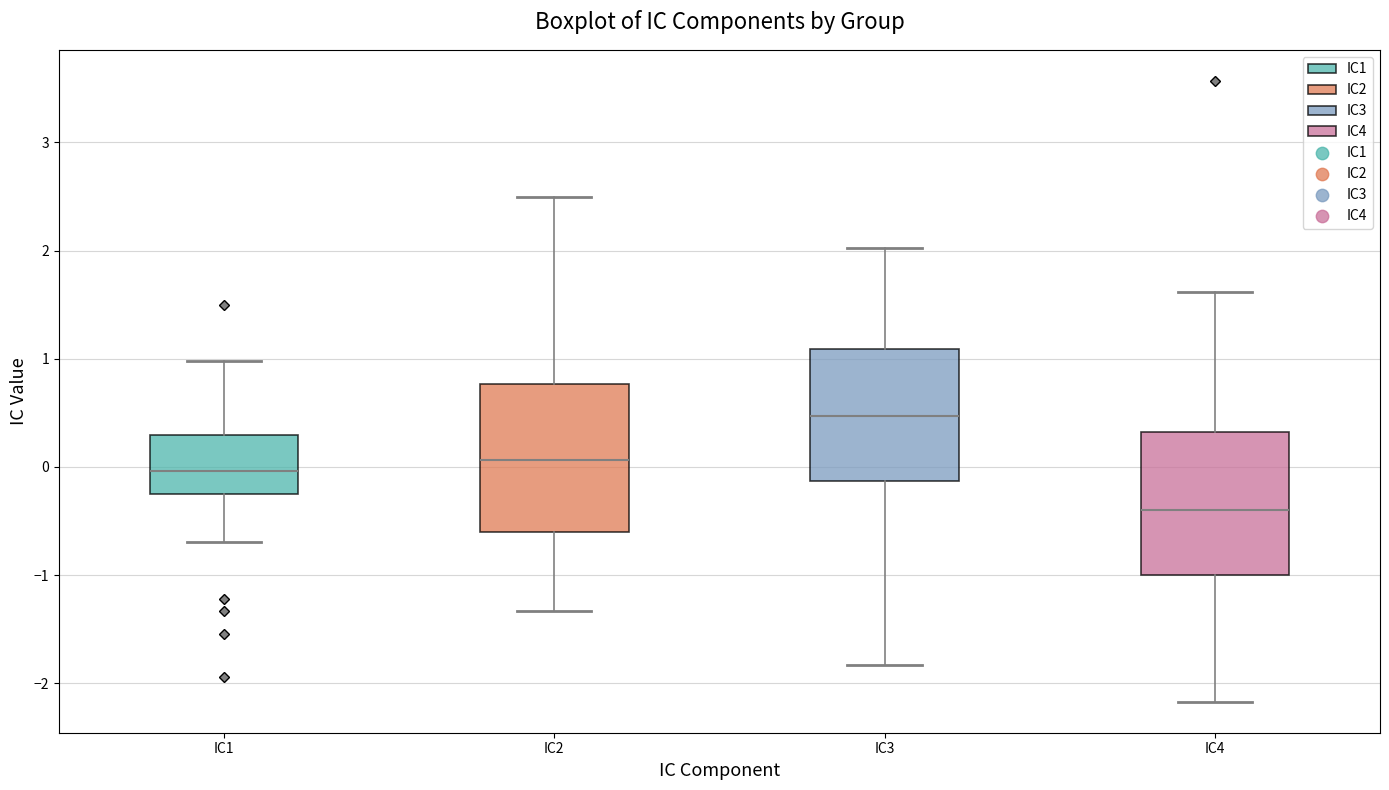

Which box has the highest median line?

IC3